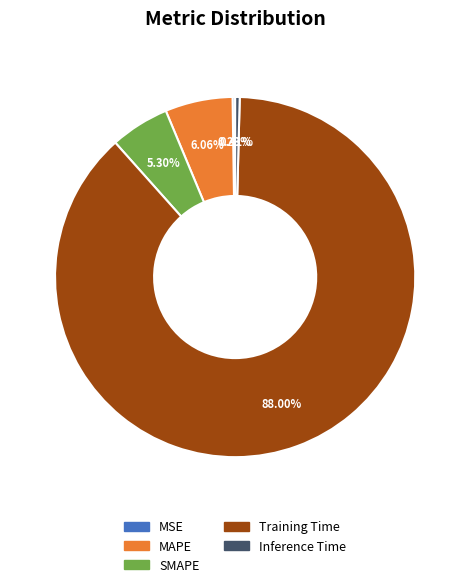

Is it true that SMAPE is 14% of the pie?

False